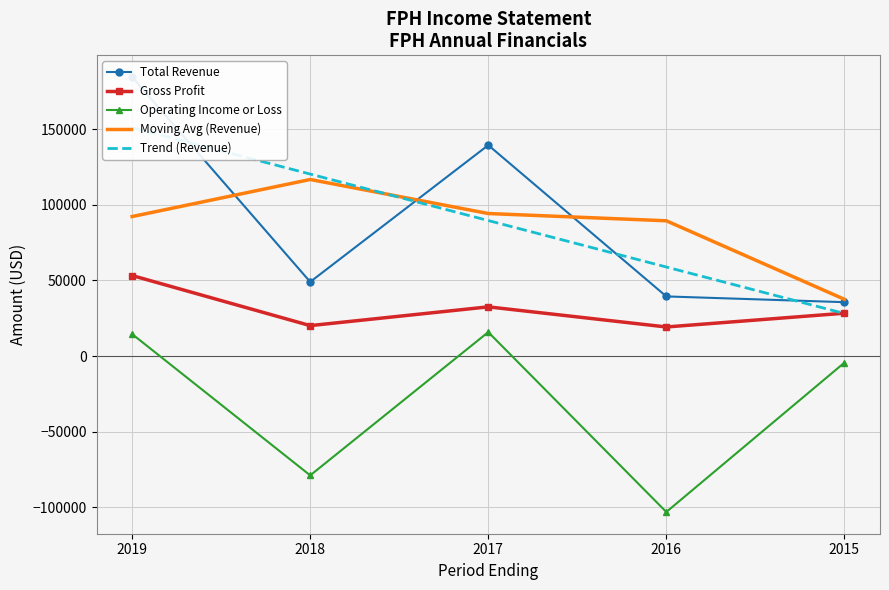

At which label does Gross Profit first exceed 28300?

2019